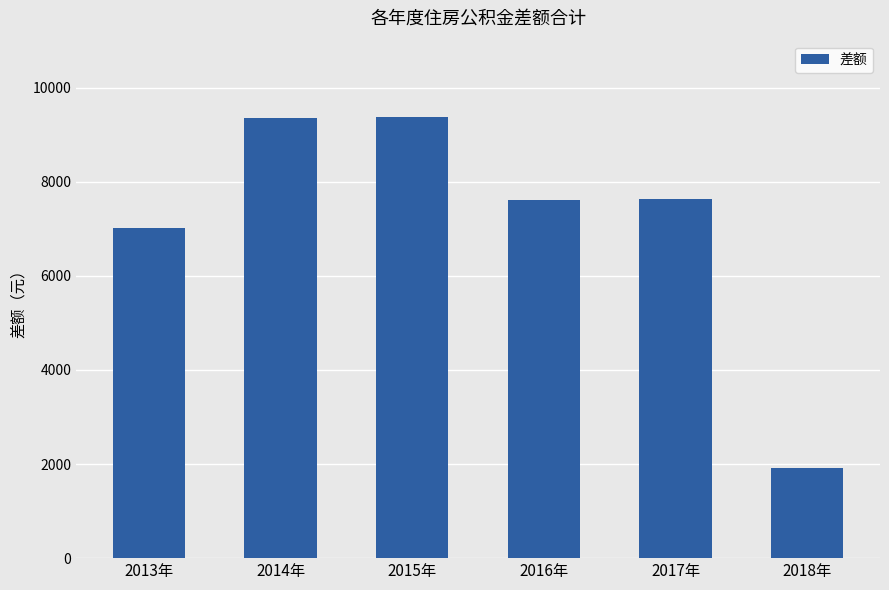

The chart shows a value of 7642.8 at 2017年. True or false?

True